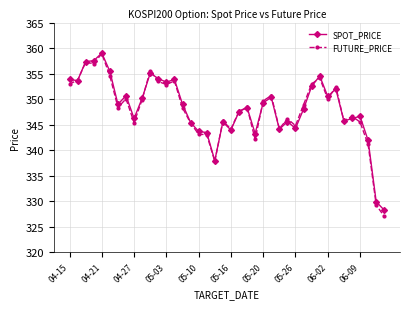

What is the maximum value shown in the chart?

359.0